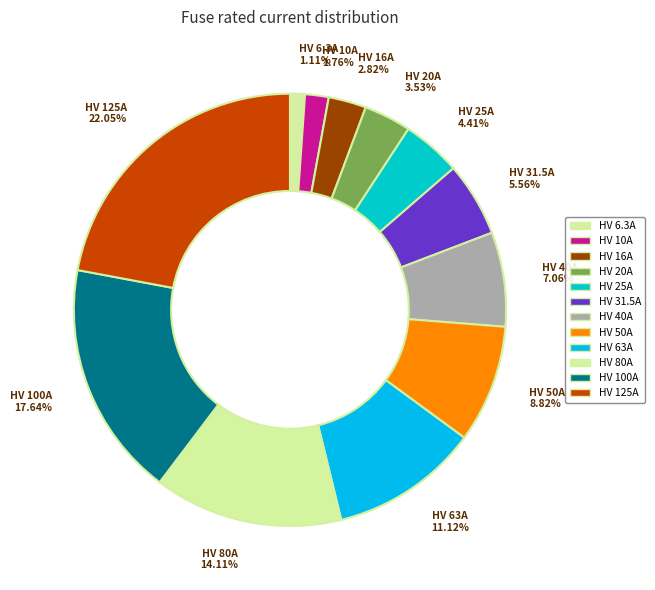

How many slices are in this pie chart?

12